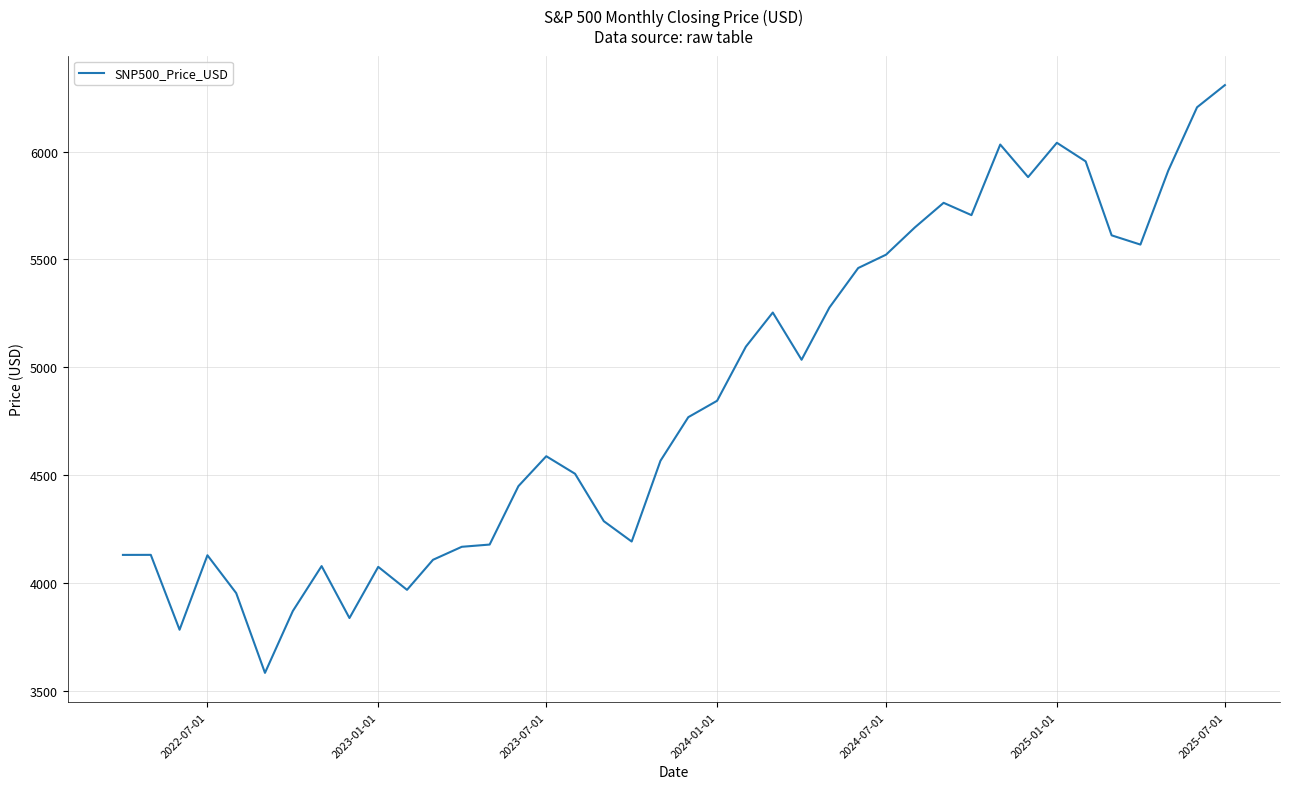

What is the minimum value shown in the chart?

3585.6